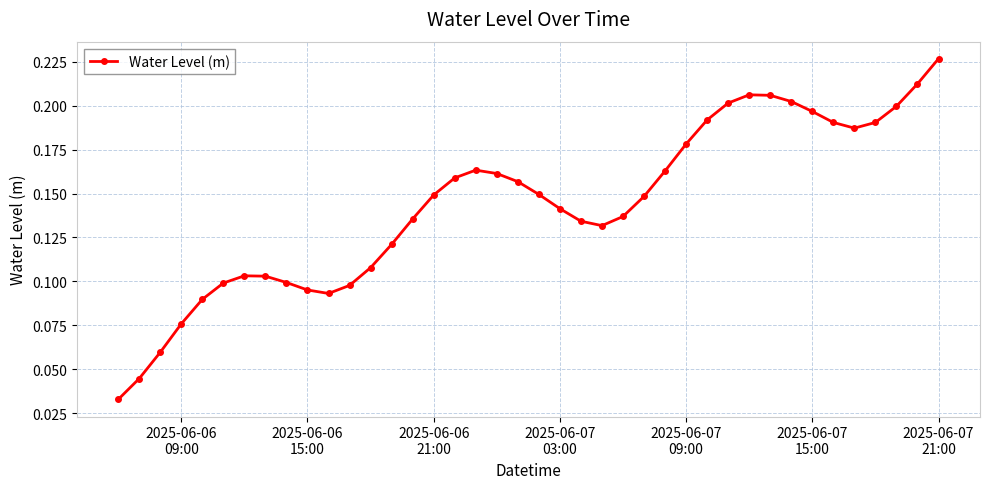

True or false: the data has more than 0 interior local peaks.

True